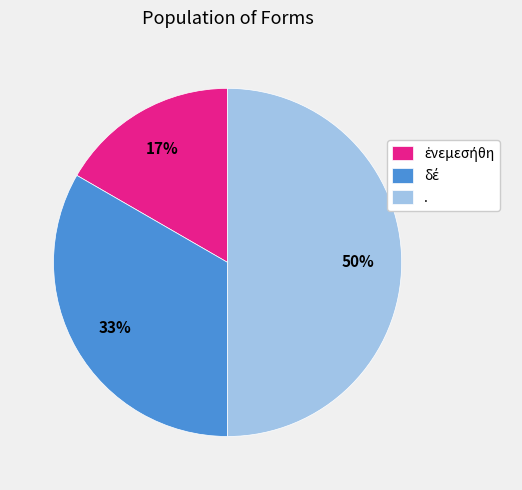

To the nearest percent, what percentage of the pie is .?

50%